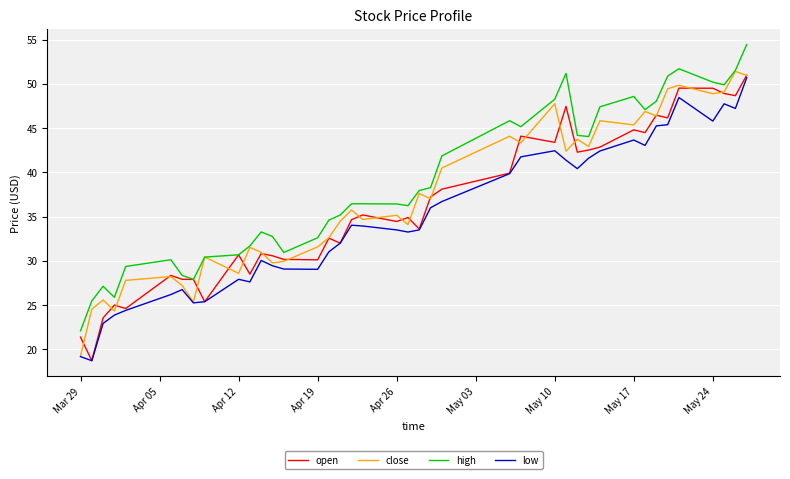

What are all the series names shown in the legend?

open, close, high, low